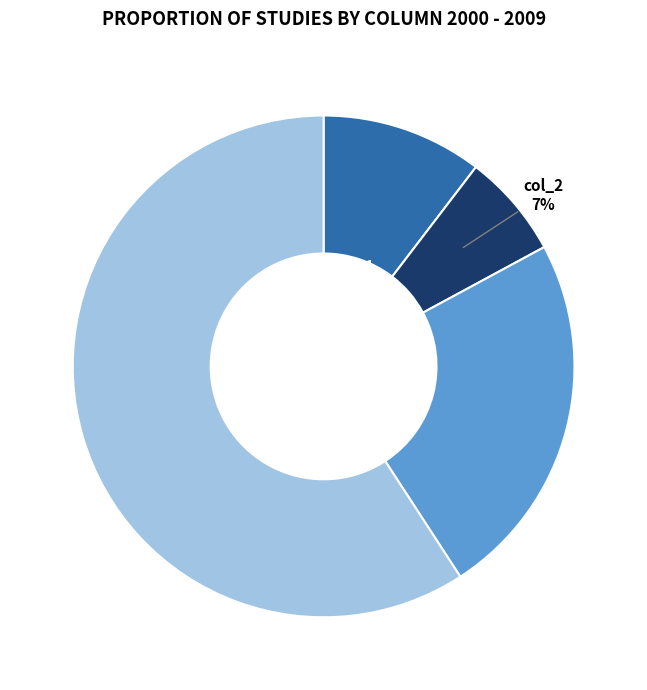

Does any single category account for the majority?

Yes